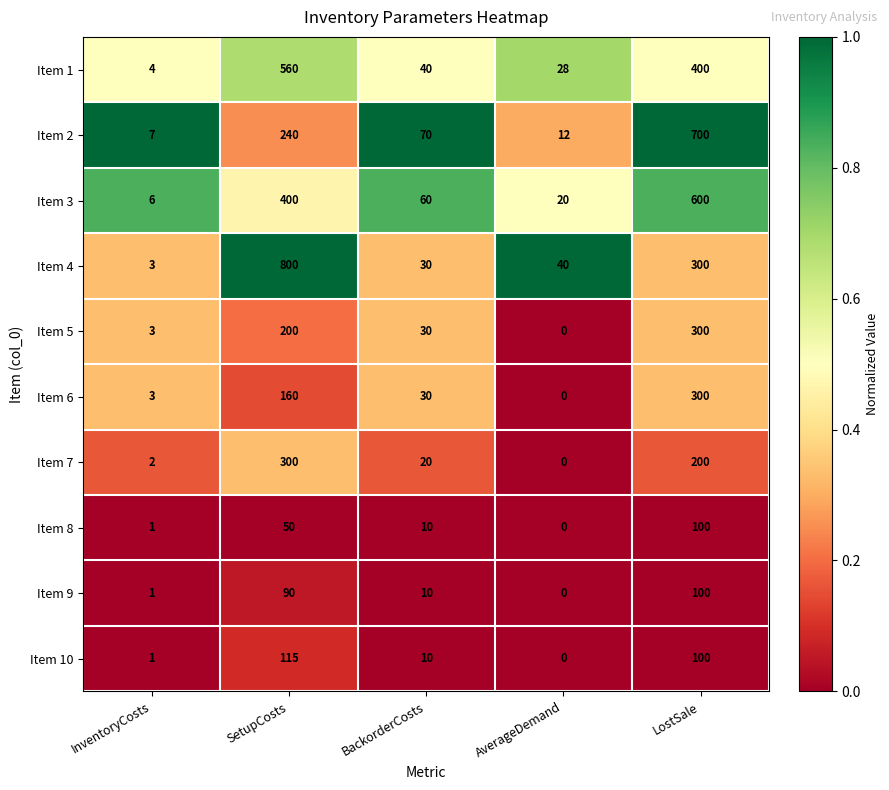

Where does the Item 5 series first go above 30?

SetupCosts